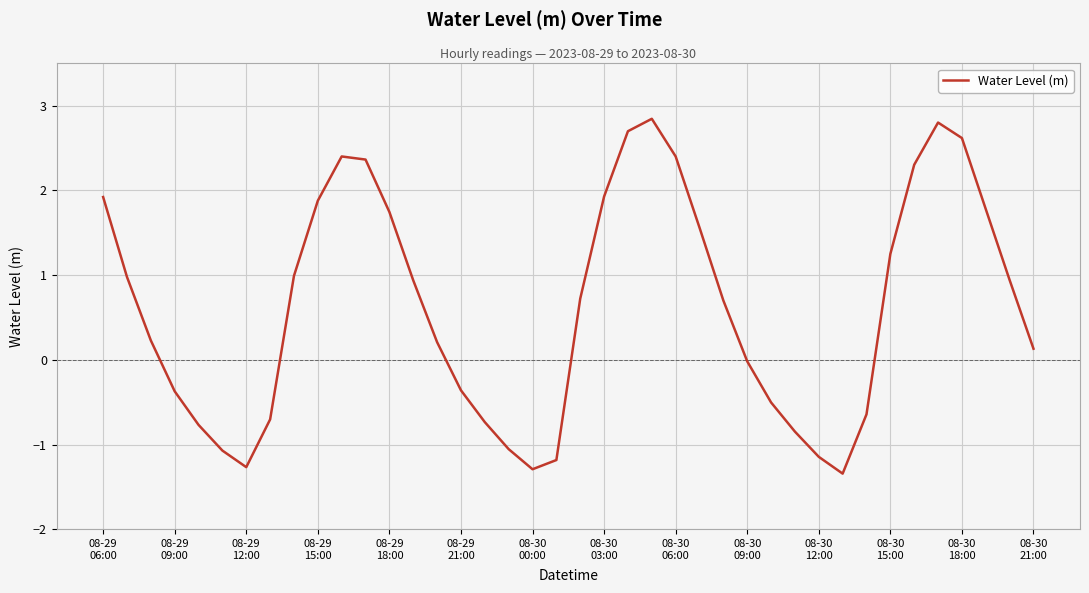

What is the minimum value shown in the chart?

-1.3